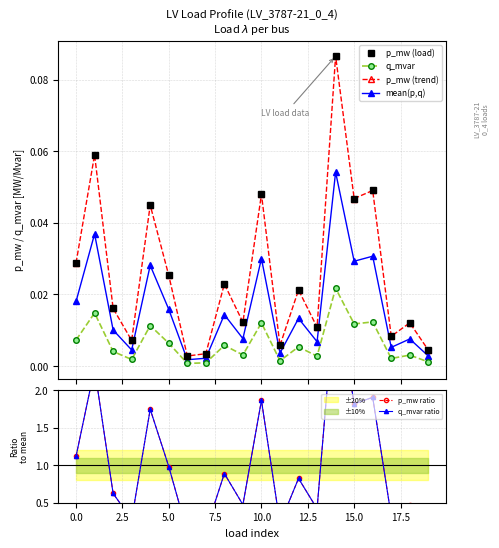

What is the label of the 11th point from the left?

10